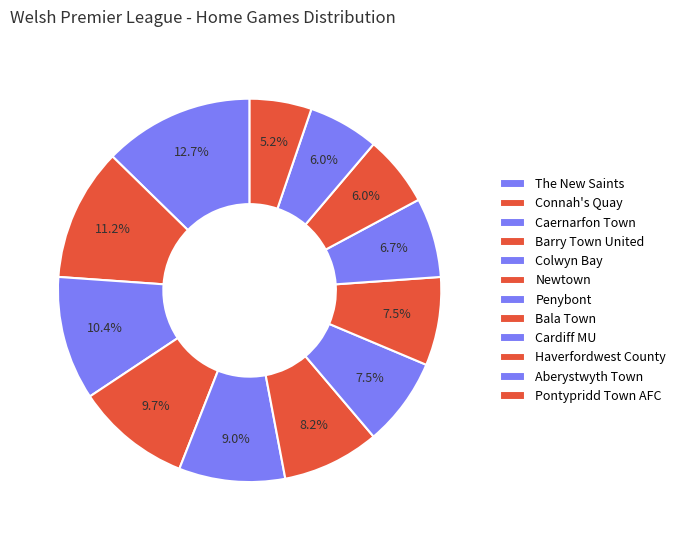

The Aberystwyth Town slice represents 1% of the pie. True or false?

False